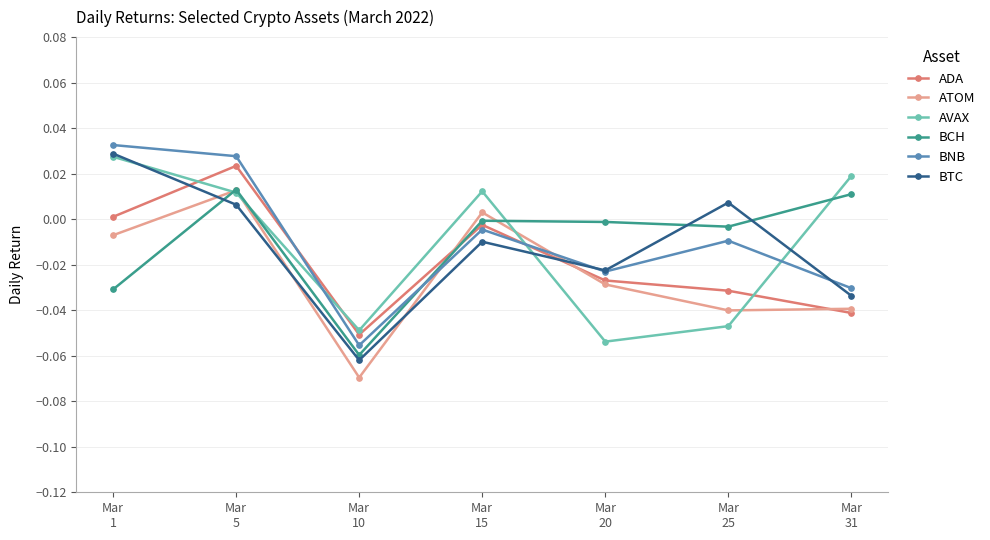

Which series has the widest spread of values?

BTC